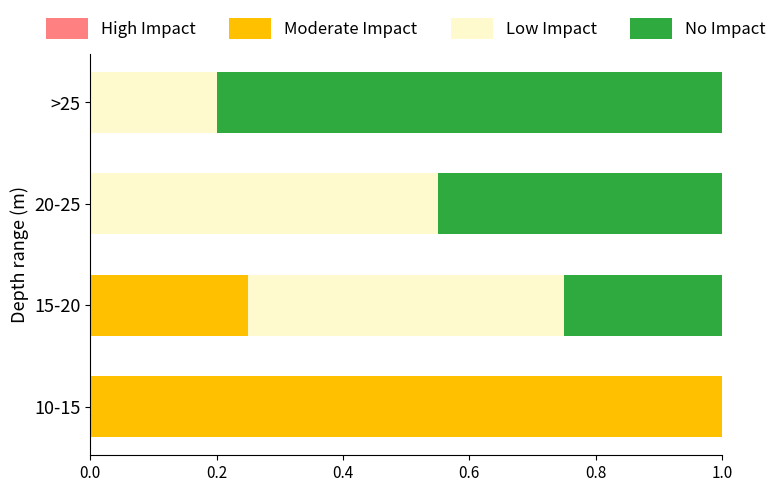

The Moderate Impact series shows 0.0 at >25. True or false?

True